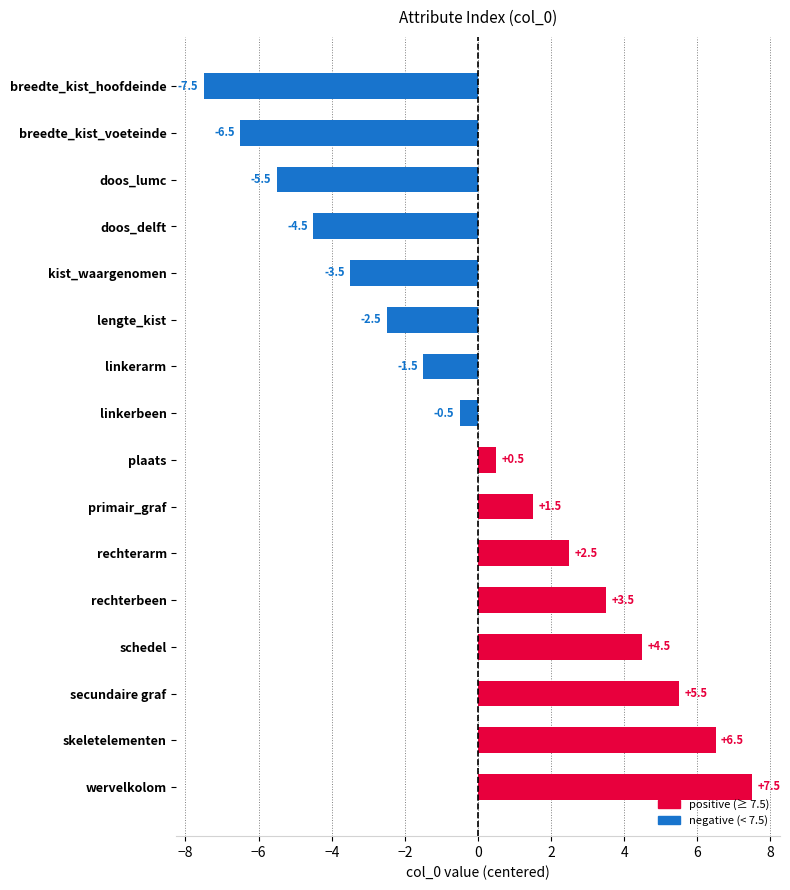

List the labels in order of value, smallest first.

breedte_kist_hoofdeinde, breedte_kist_voeteinde, doos_lumc, doos_delft, kist_waargenomen, lengte_kist, linkerarm, linkerbeen, plaats, primair_graf, rechterarm, rechterbeen, schedel, secundaire graf, skeletelementen, wervelkolom